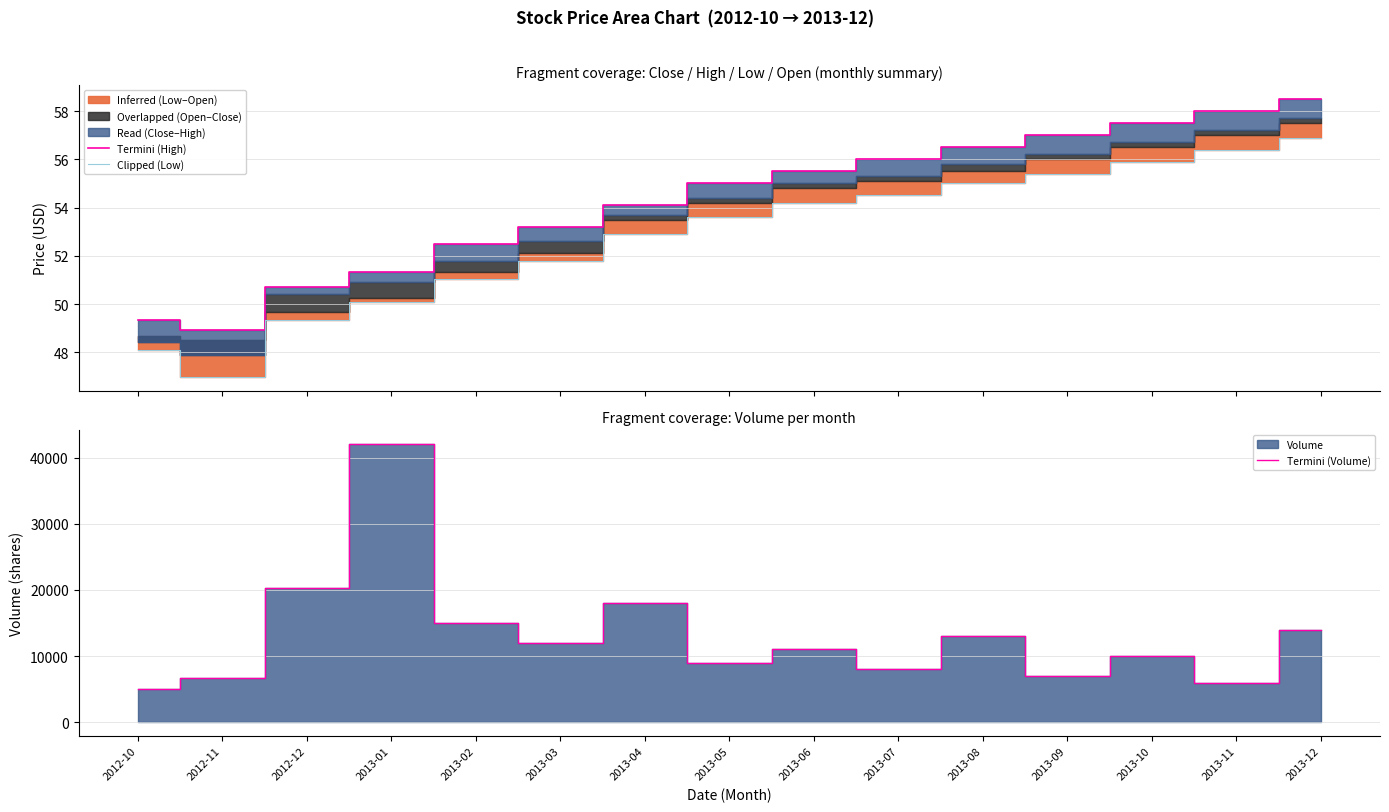

Is the value of Clipped (Low) at 2012-10 greater than the value of Termini (Volume) at 2013-12?

No